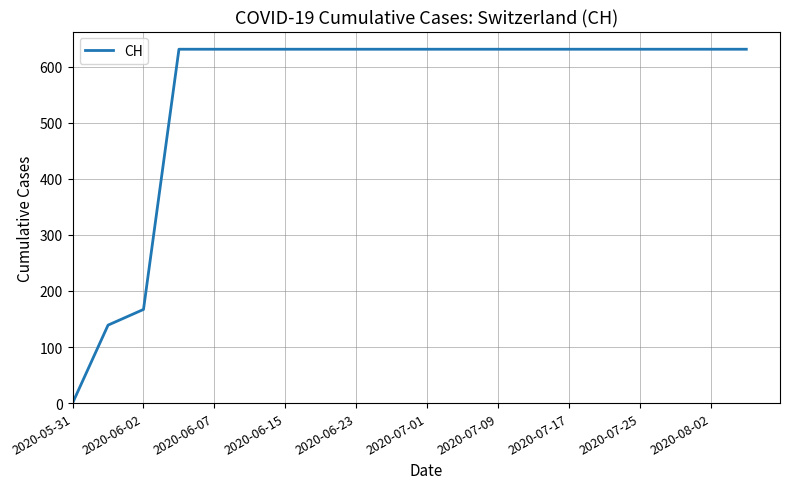

Reading left to right, list all the values displayed in this chart.

0	139	167	631	631	631	631	631	631	631	631	631	631	631	631	631	631	631	631	631